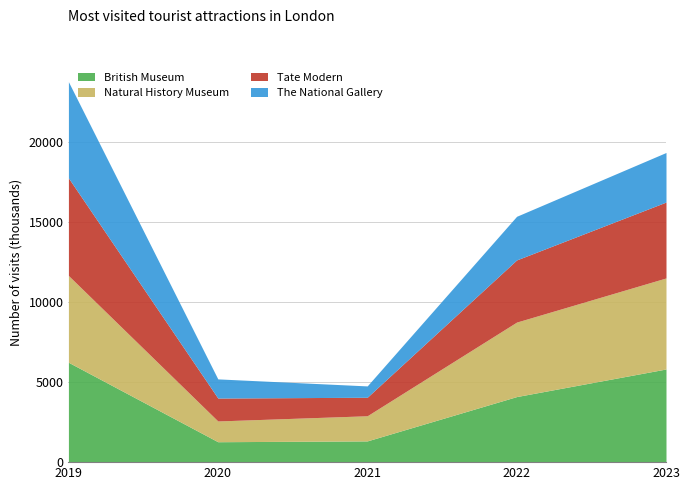

The British Museum series shows 1276 at 2020. True or false?

True